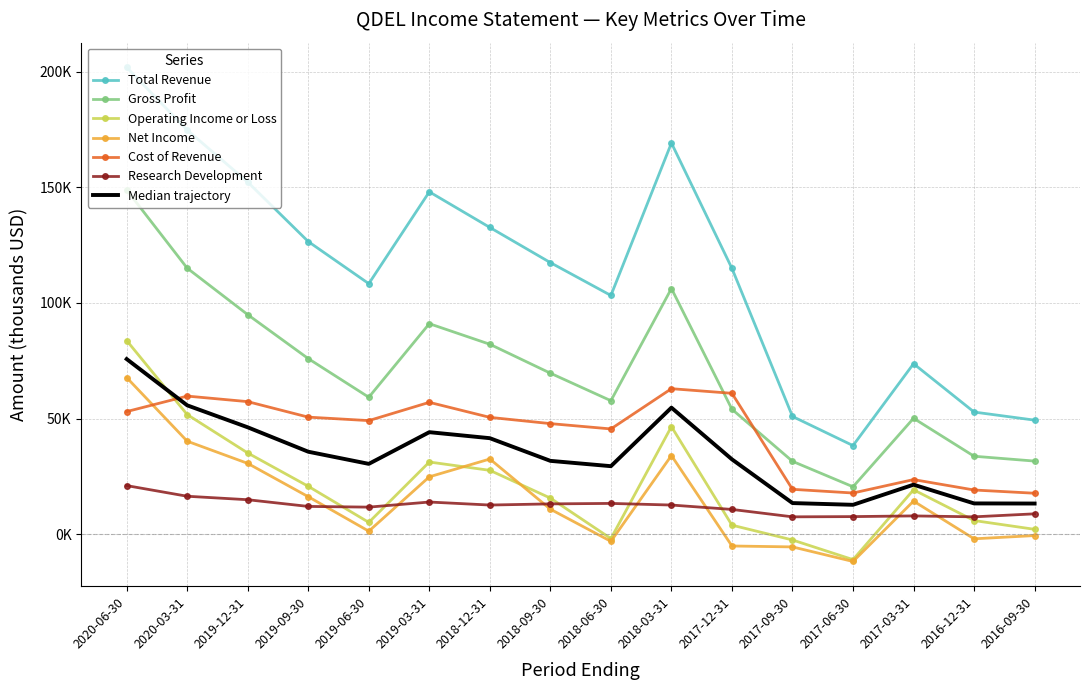

What are all the series names shown in the legend?

Total Revenue, Gross Profit, Operating Income or Loss, Net Income, Cost of Revenue, Research Development, Median trajectory